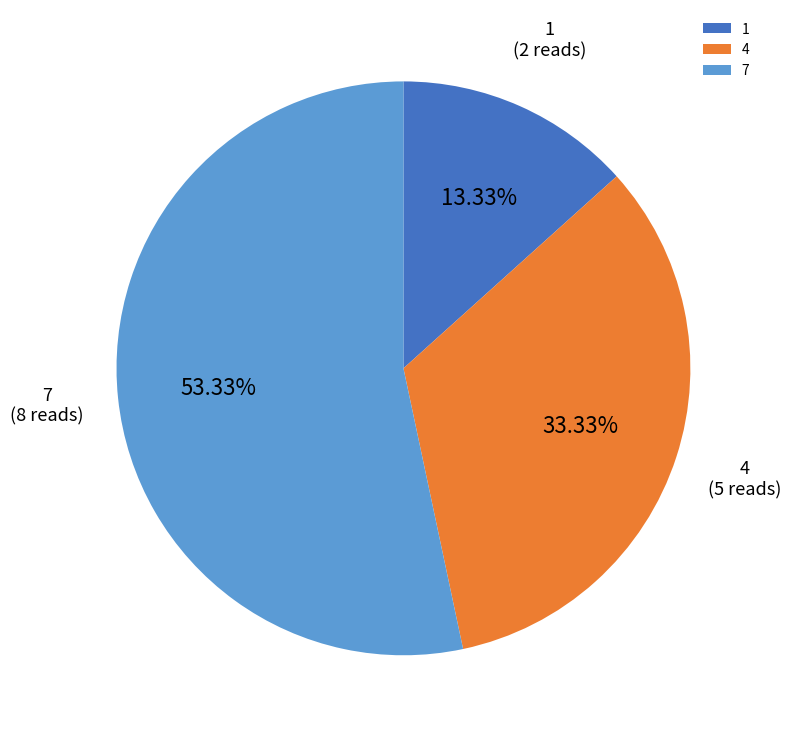

True or false: 7 accounts for 43% of the total.

False